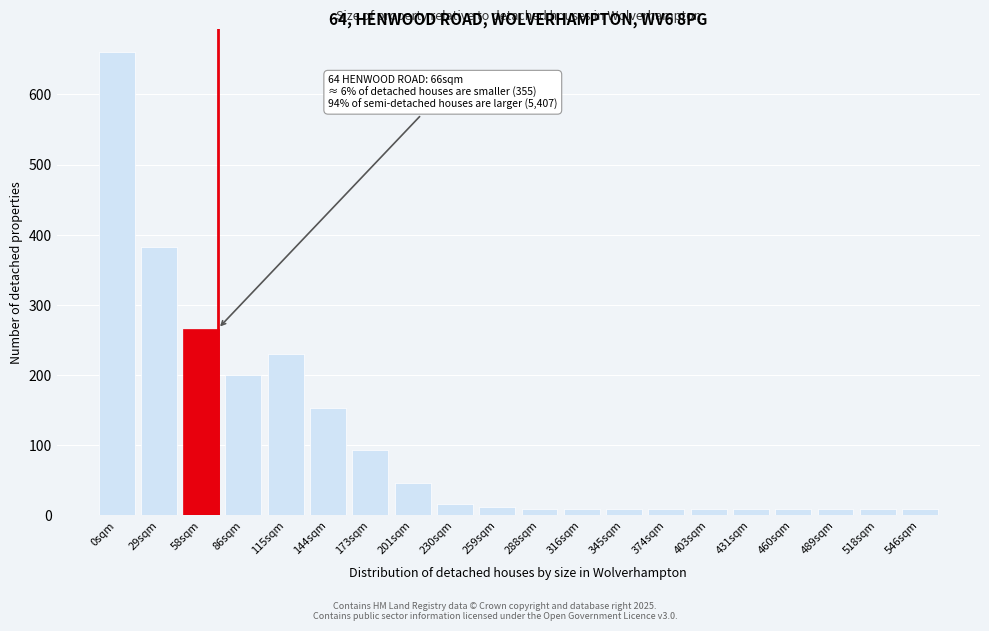

Reading left to right, extract all data points from this chart.

660	382	266	200	230	152	92	46	16	11	8	8	8	8	8	8	8	8	8	8